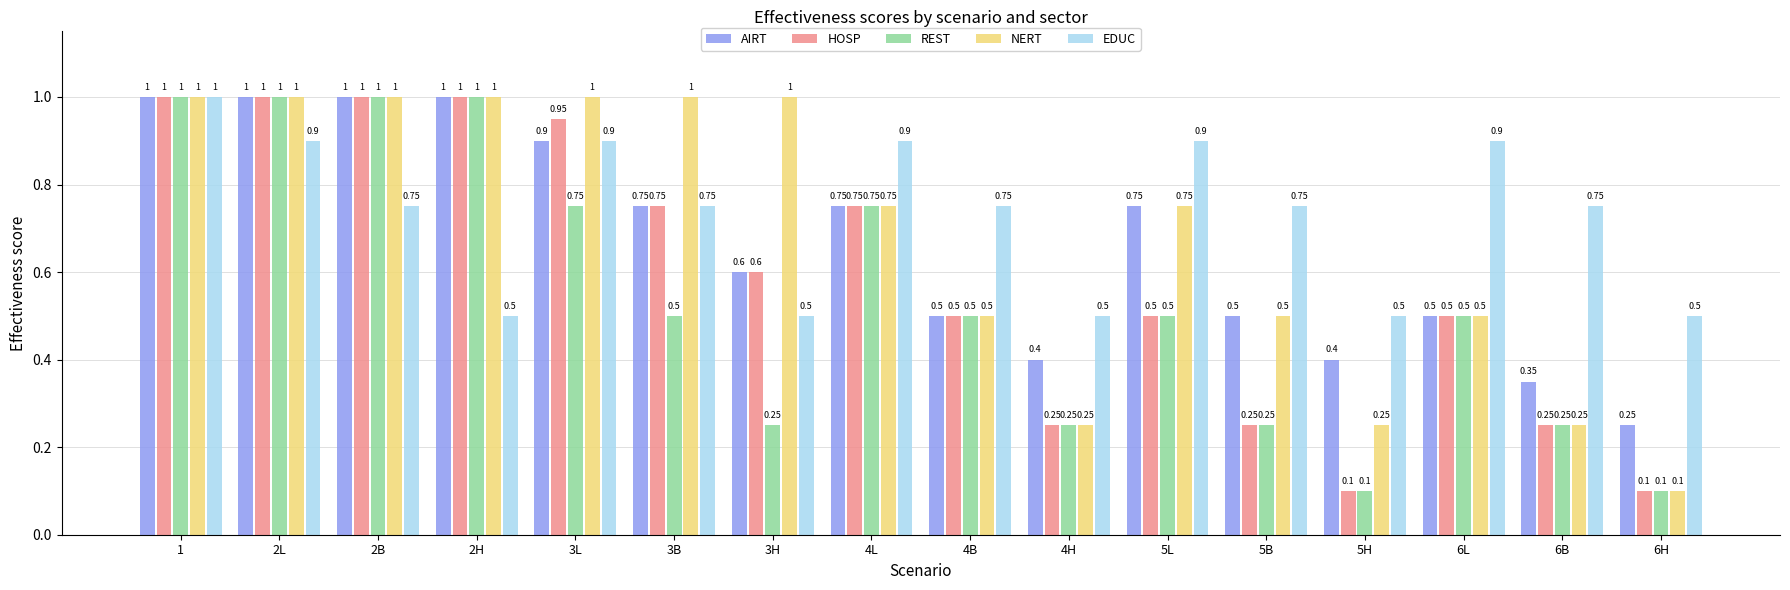

What is the sum of all AIRT values?

10.7